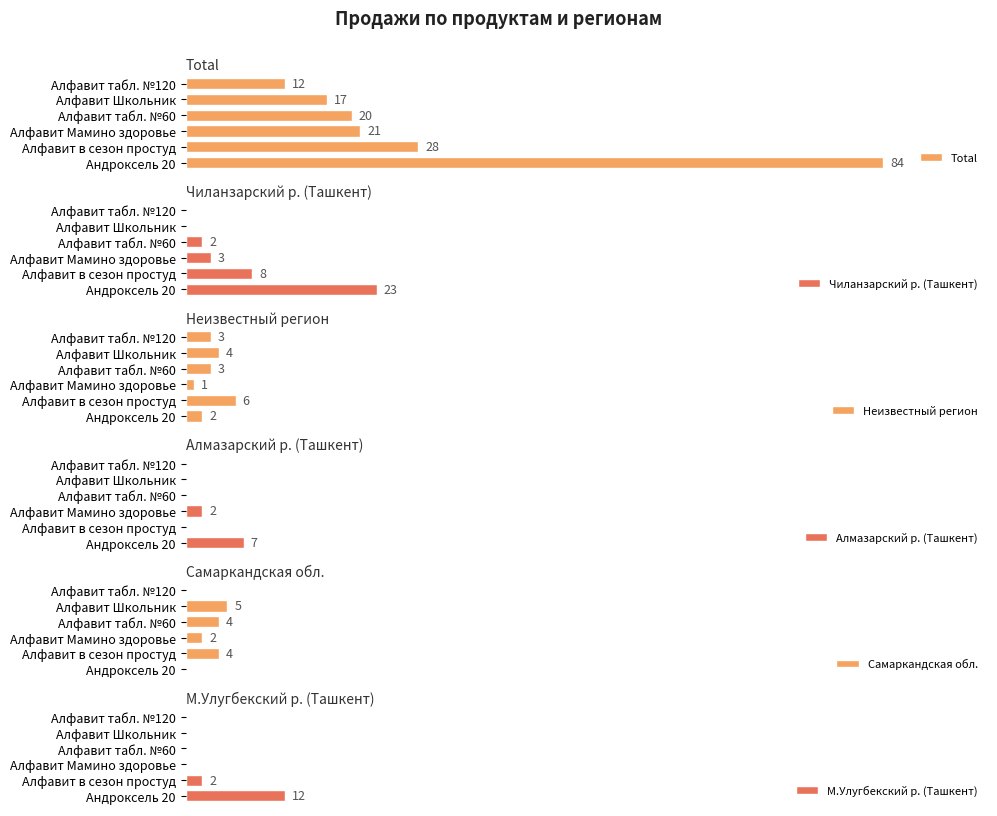

How many values in the М.Улугбекский р. (Ташкент) series exceed 0?

2